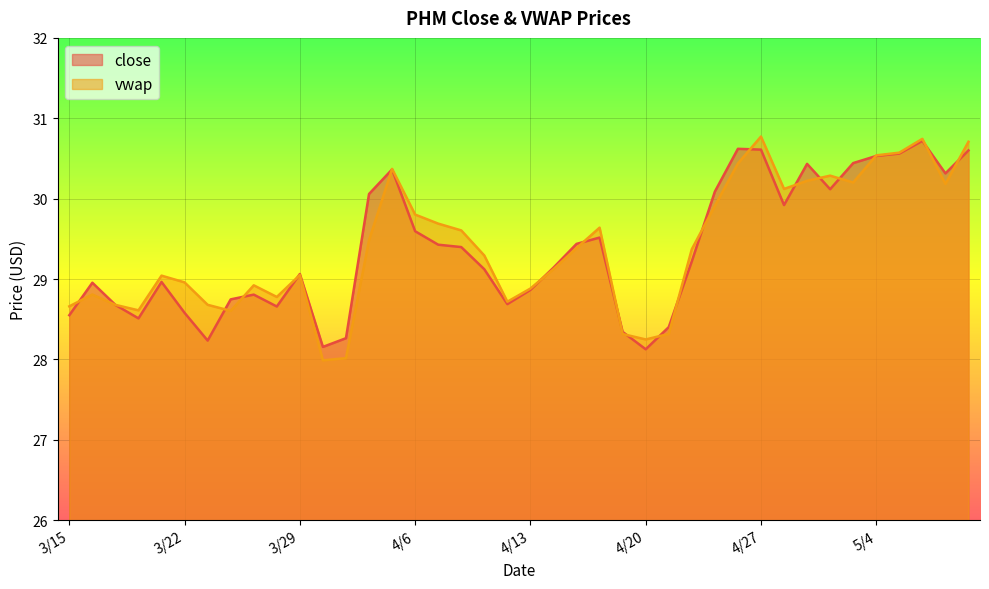

Where is the first local minimum for close?

3/20